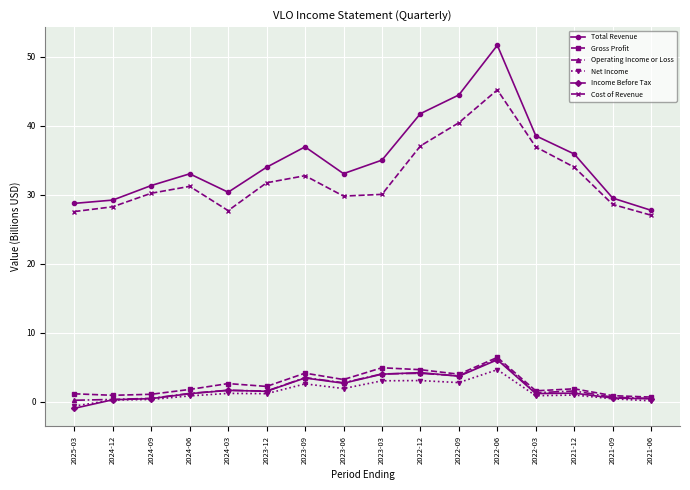

Which series has the widest spread of values?

Total Revenue